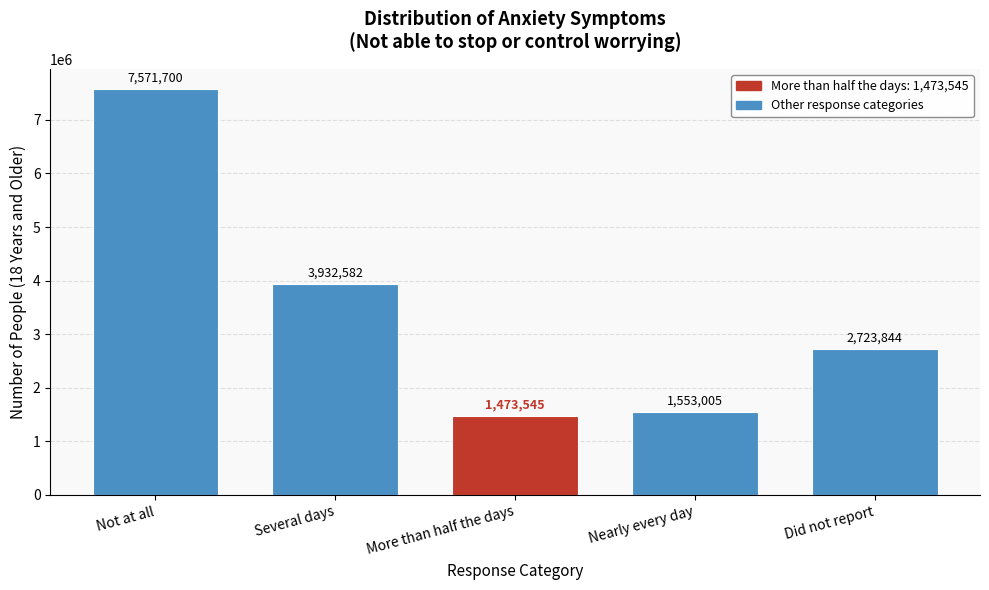

Reading right to left, transcribe all the data shown in this chart.

Did not report=2723844	Nearly every day=1553005	More than half the days=1473545	Several days=3932582	Not at all=7571700